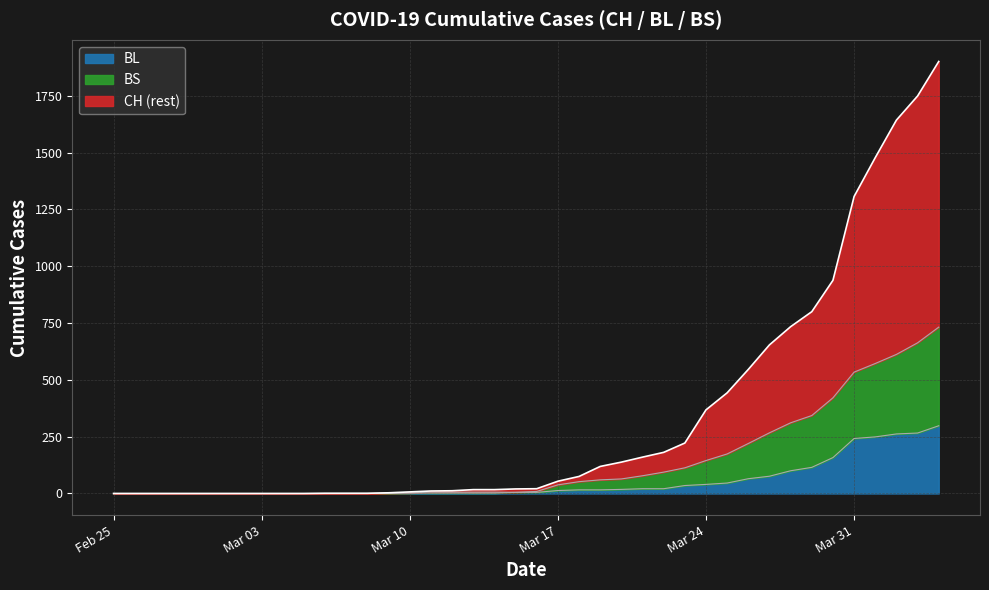

Between 2020-03-20 and 2020-02-29, which is larger?

2020-03-20